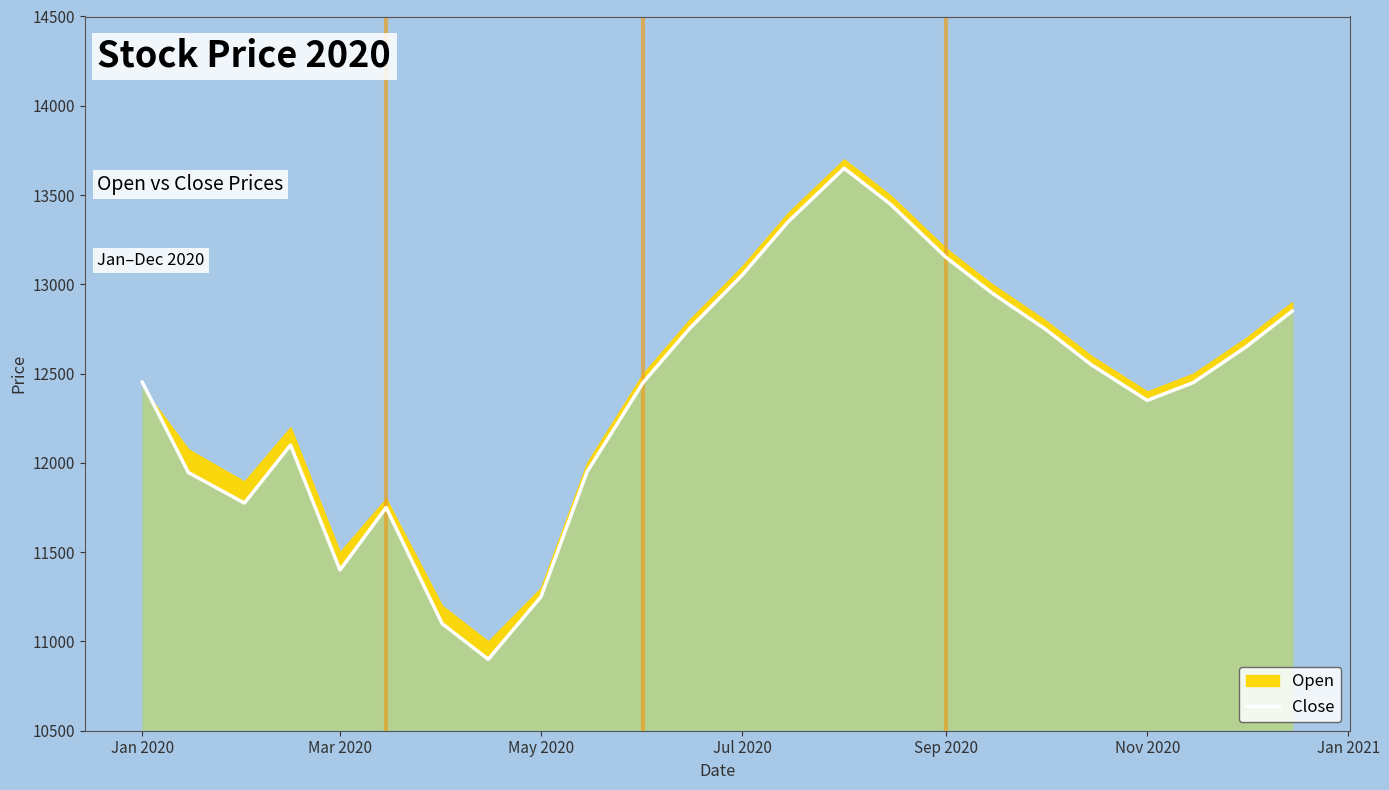

Where is Close nearest to the value 12275?

Nov 2020